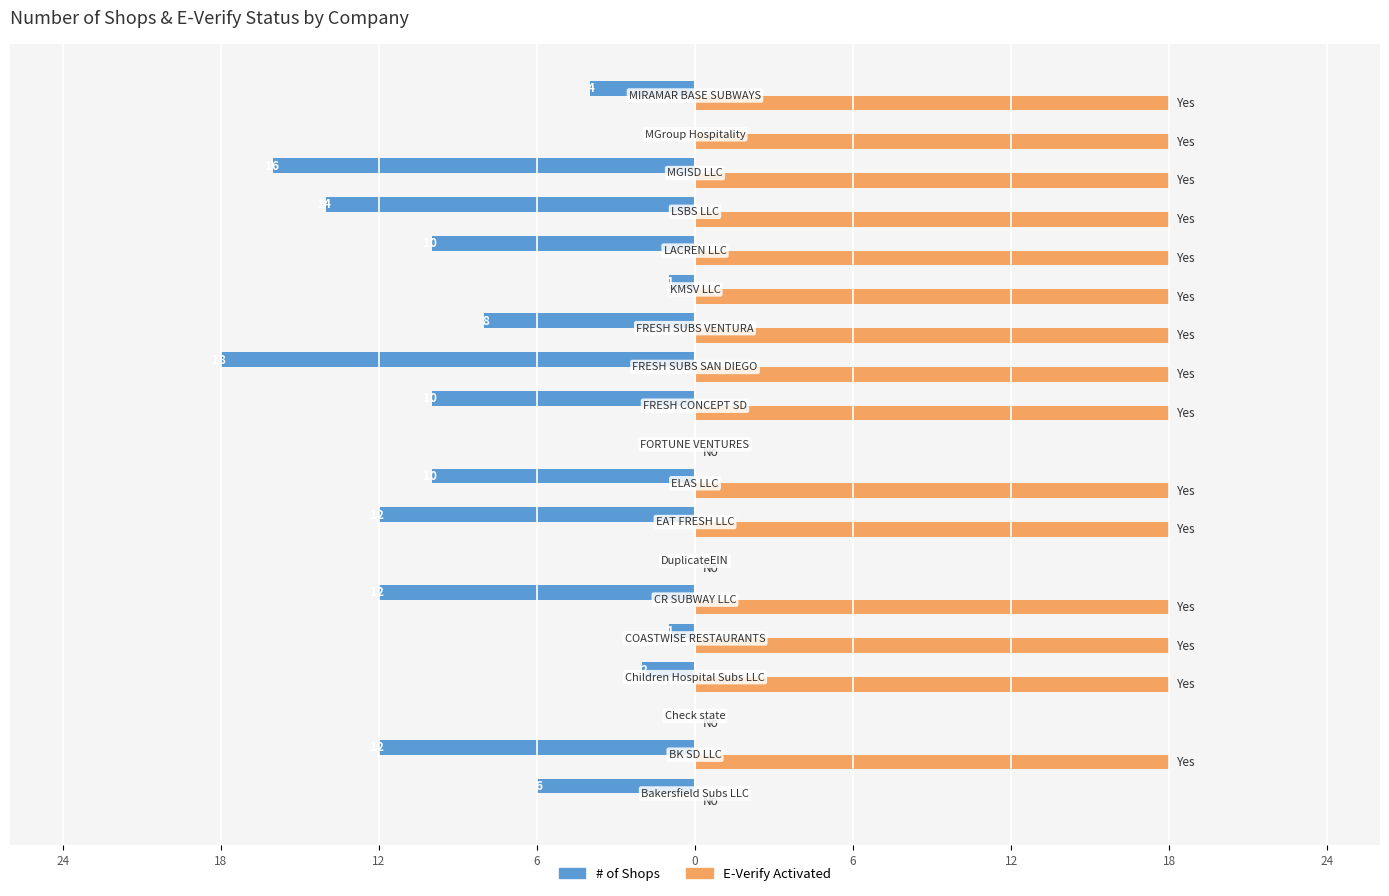

What is the difference between the maximum and minimum values in the E-Verify Activated series?

18